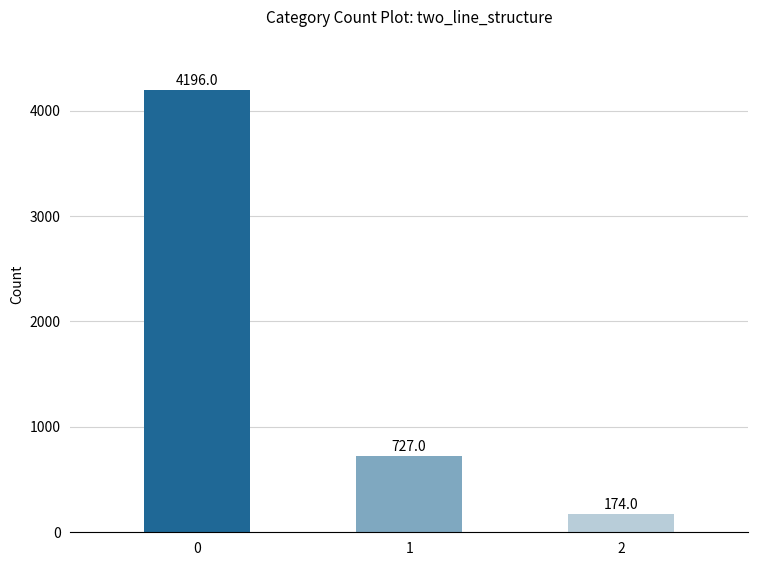

The value at 0 is 4196. True or false?

True